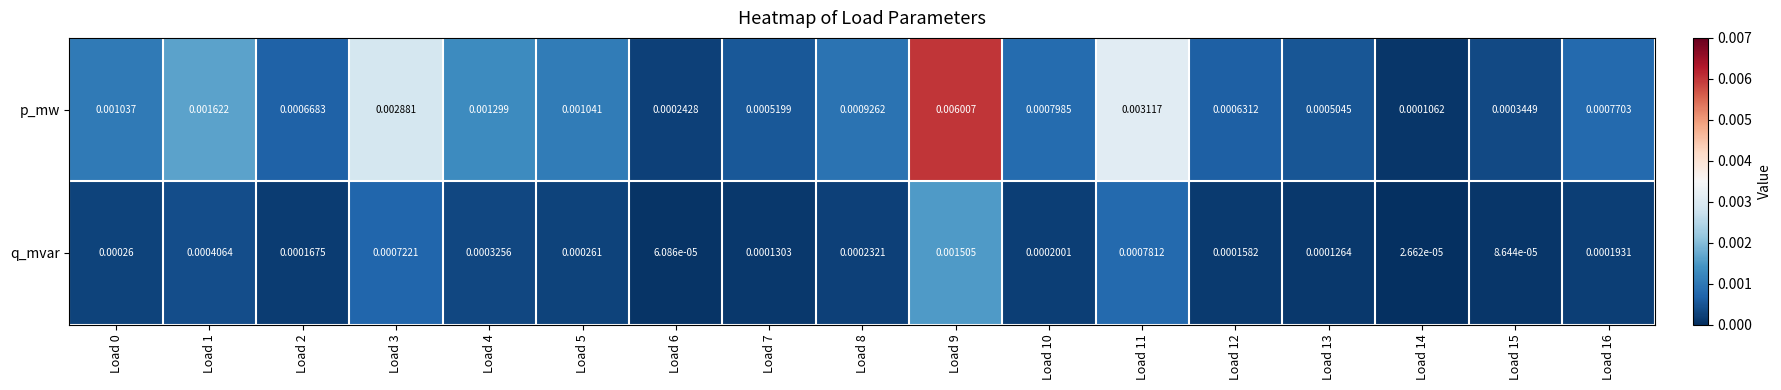

Which series has the widest spread of values?

p_mw